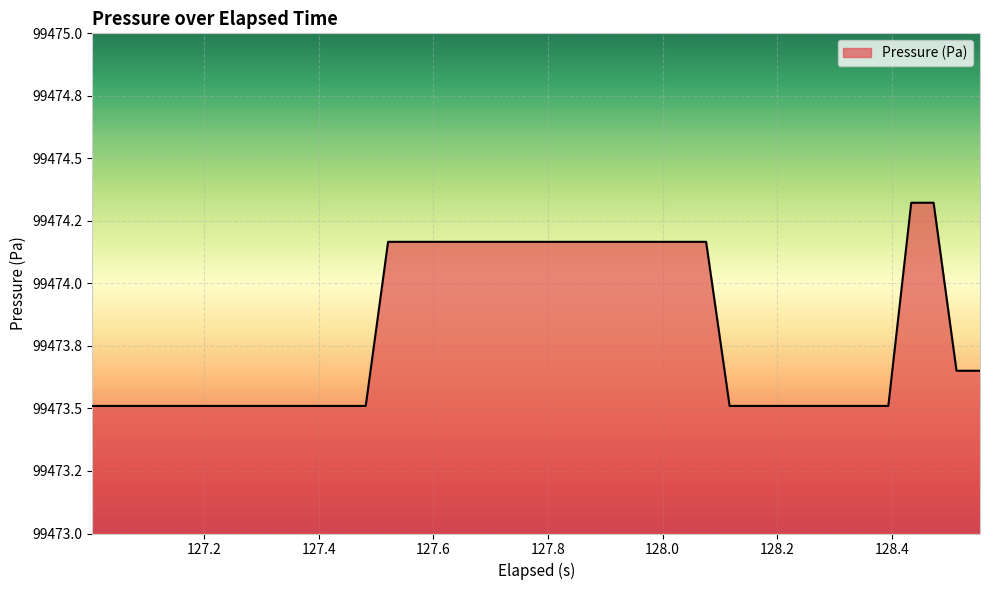

Does the chart have visible grid lines?

Yes